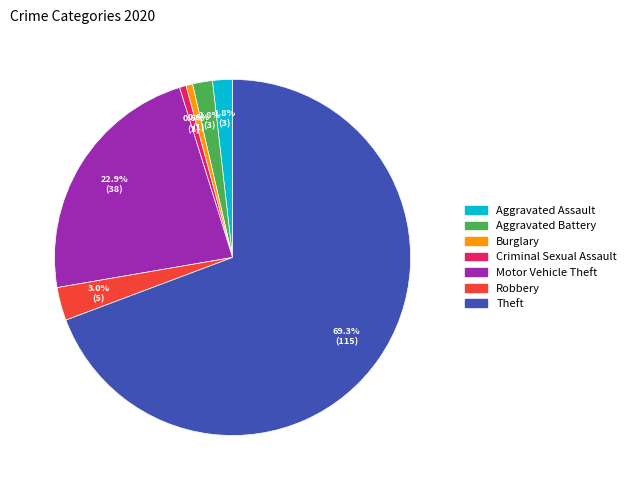

Which category has the biggest portion of the pie?

Theft